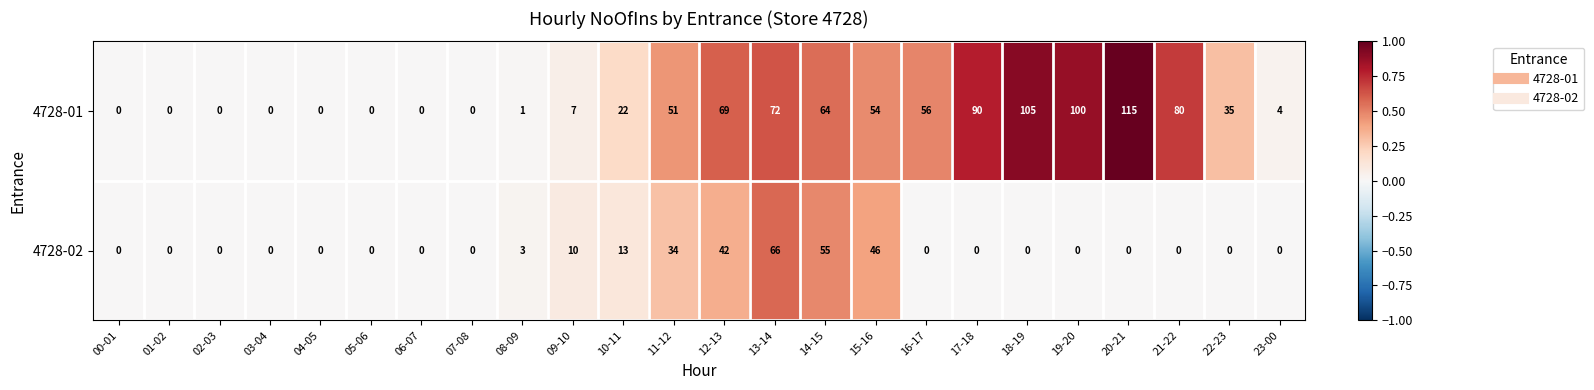

What is the sum of all 4728-02 values?

269